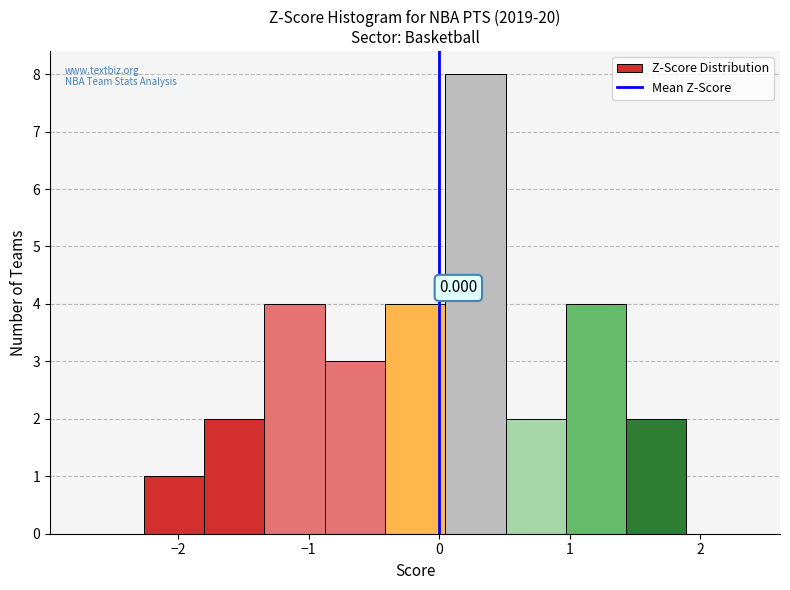

Which range on the x-axis has the tallest bar?

0.0 to 0.5